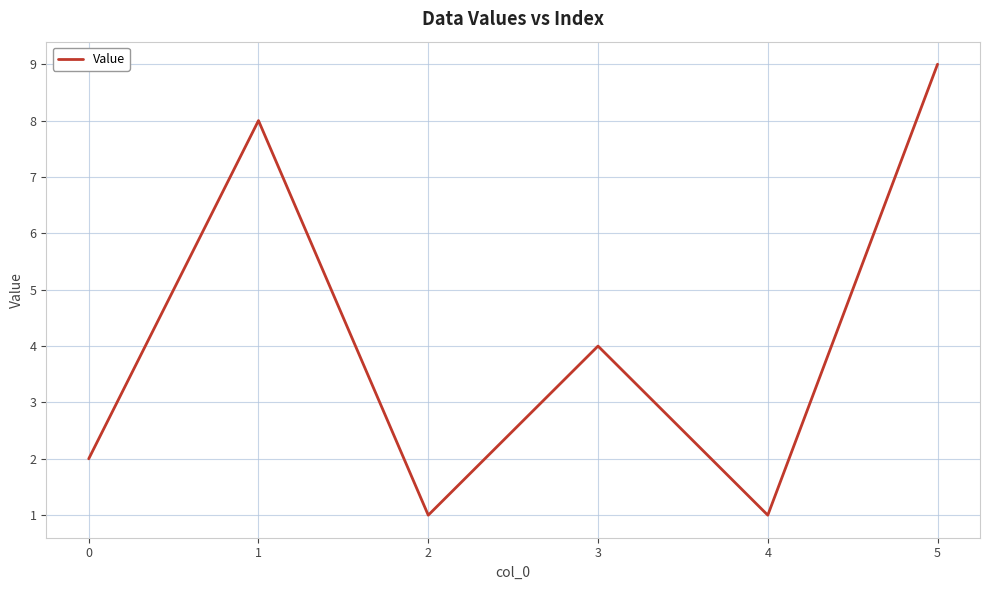

What is the change in value from 0 to 5?

+7